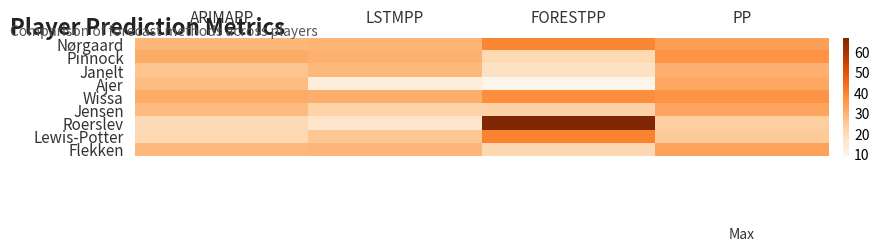

Count the number of categories in the chart.

4